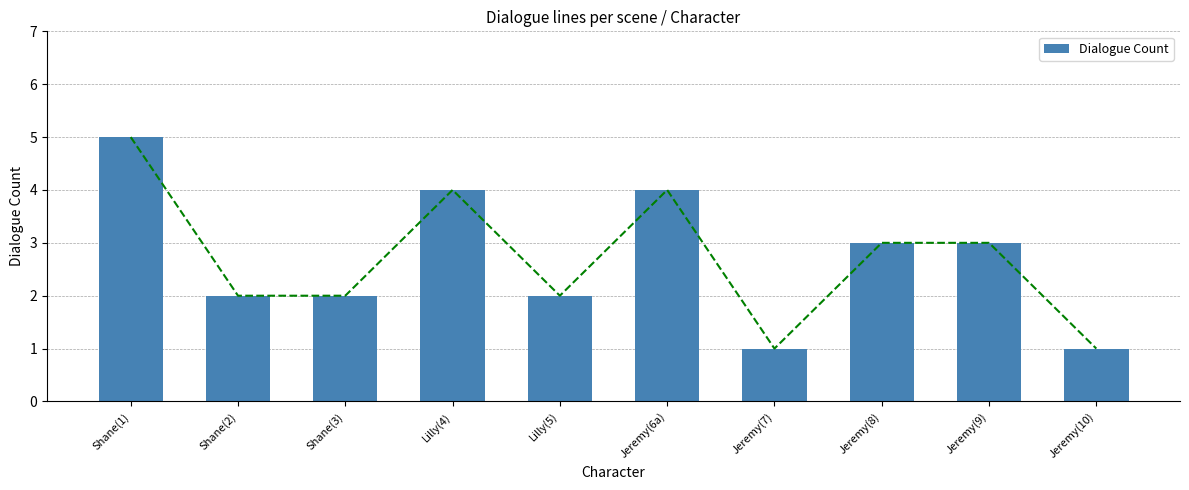

List the labels in order of value, smallest first.

Jeremy(7), Jeremy(10), Shane(2), Shane(3), Lilly(5), Jeremy(8), Jeremy(9), Lilly(4), Jeremy(6a), Shane(1)